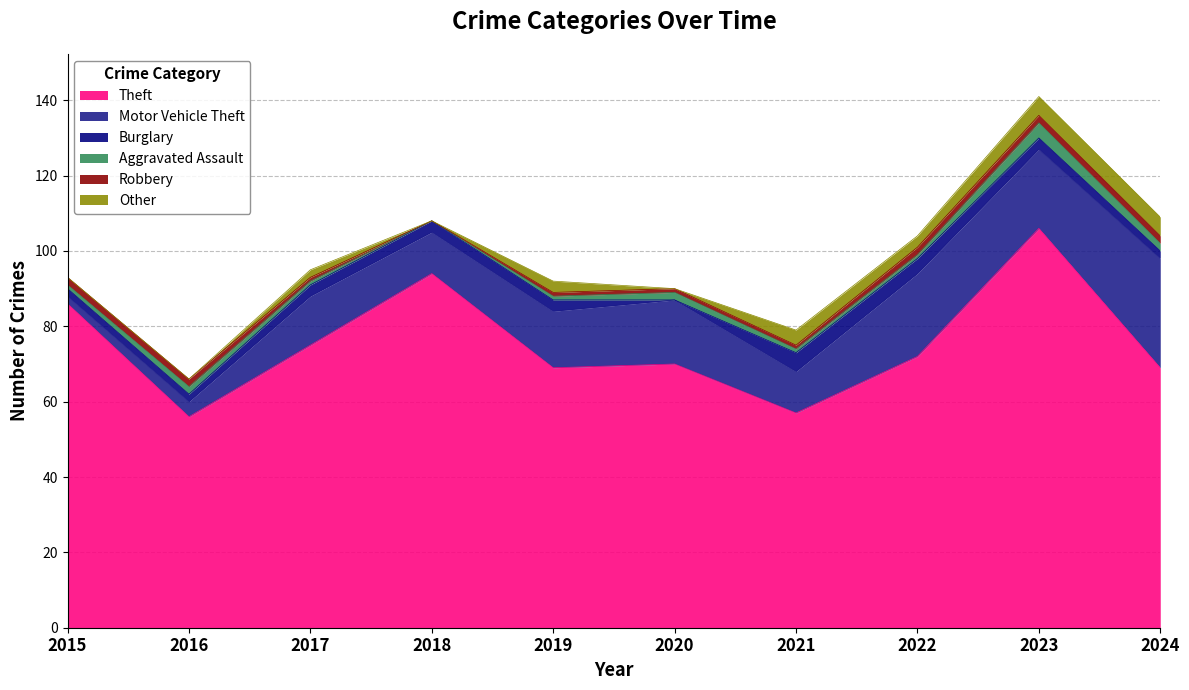

Read the Theft value at 2016.

56